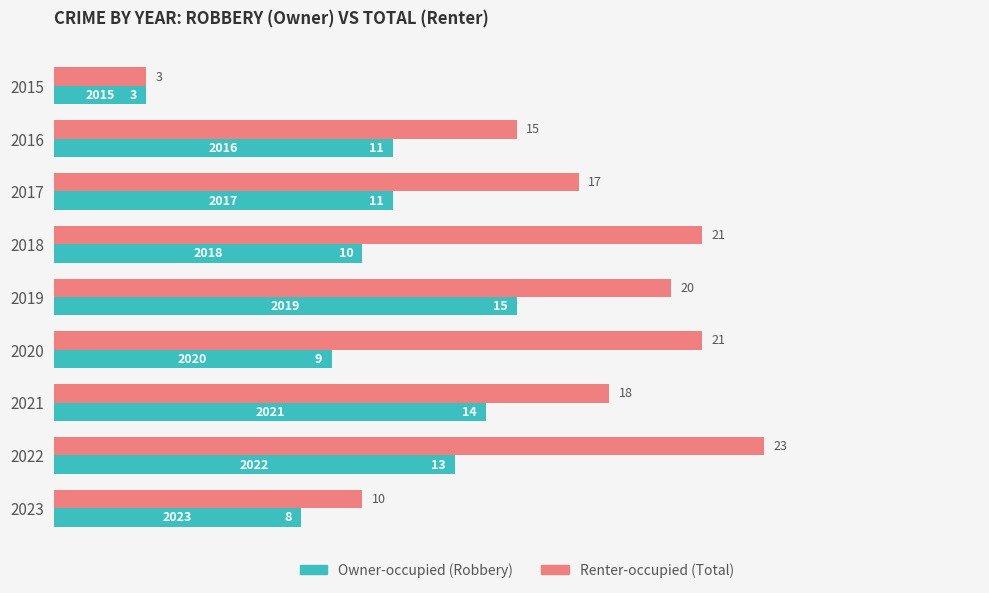

What is the spread (max minus min) of values at 2020?

12